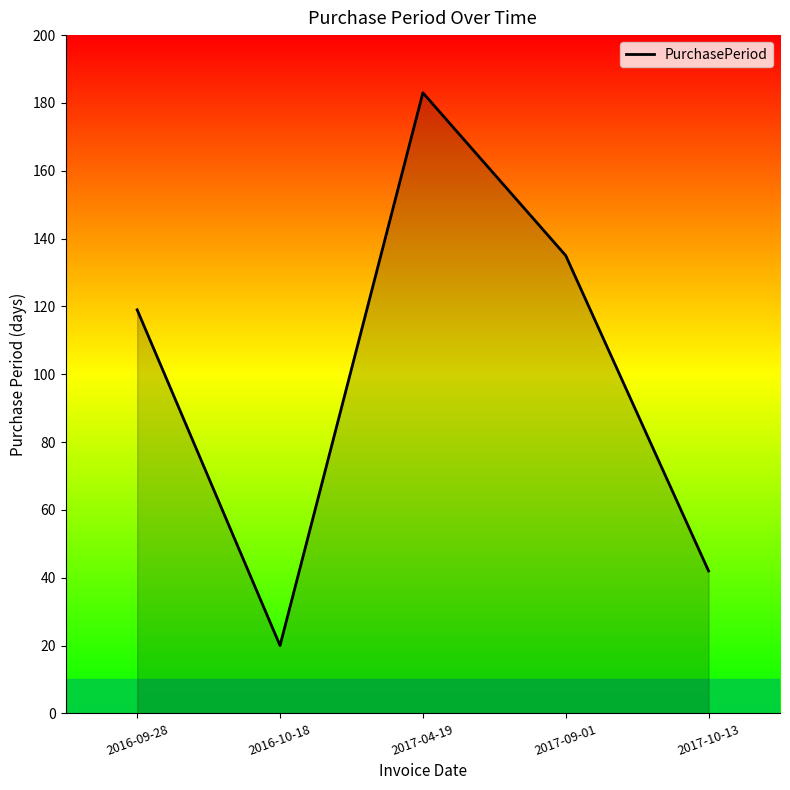

What is the greatest value displayed?

183